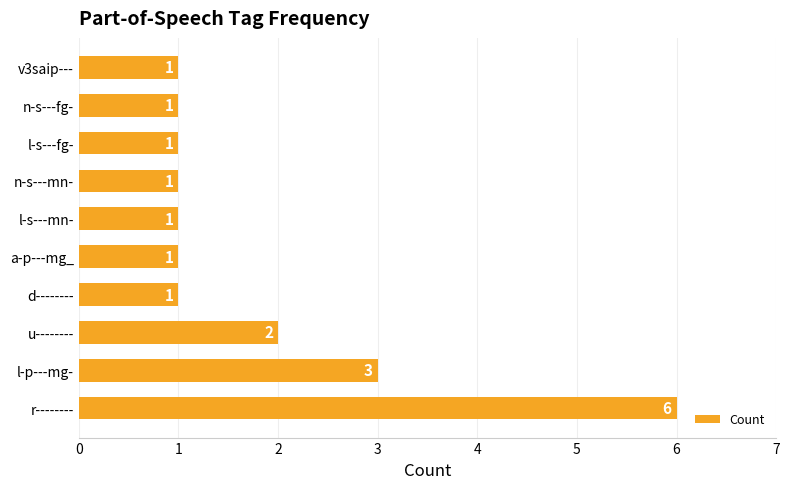

What is the sum of the values at l-s---fg- and l-p---mg-?

4